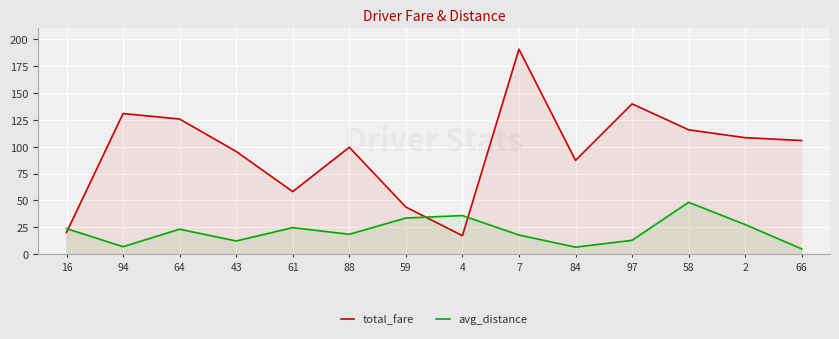

Reading right to left, extract all data points from this chart.

total_fare: 105.7	108.3	115.7	139.8	87.3	190.7	17.2	43.8	99.4	58.2	95.5	125.7	130.8	20.2
avg_distance: 4.8	27.5	48.2	12.8	6.5	17.8	35.9	33.5	18.4	24.6	12.2	23.2	6.9	23.8